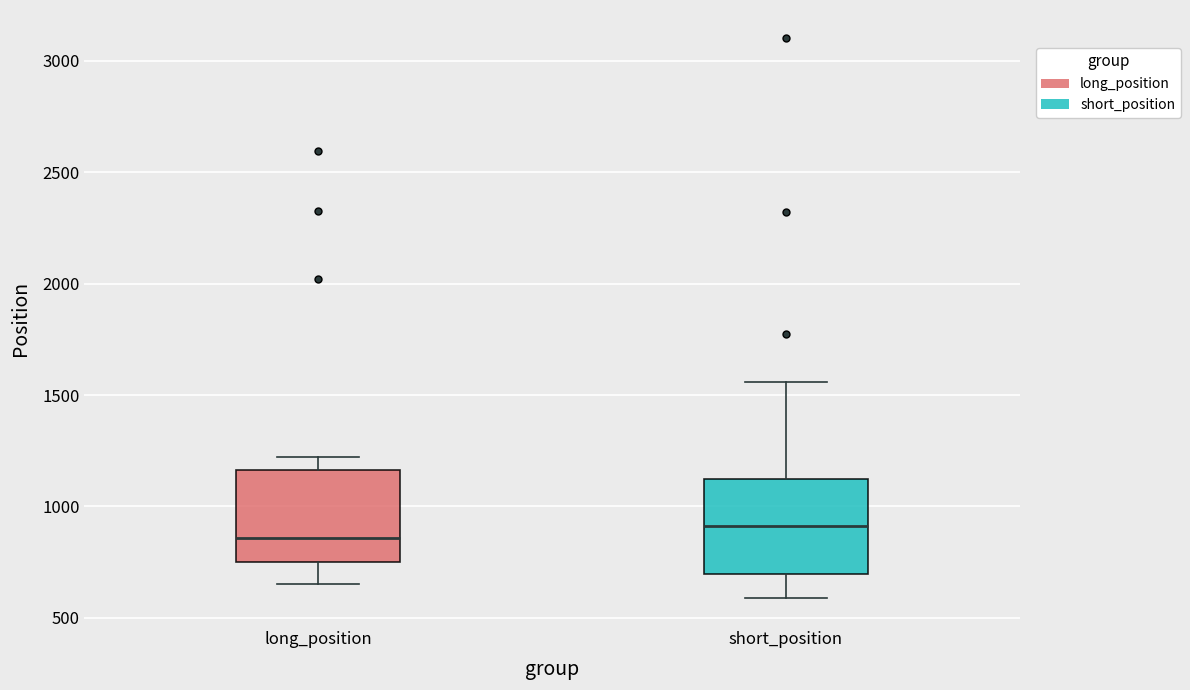

Which box's median line is the highest?

short_position